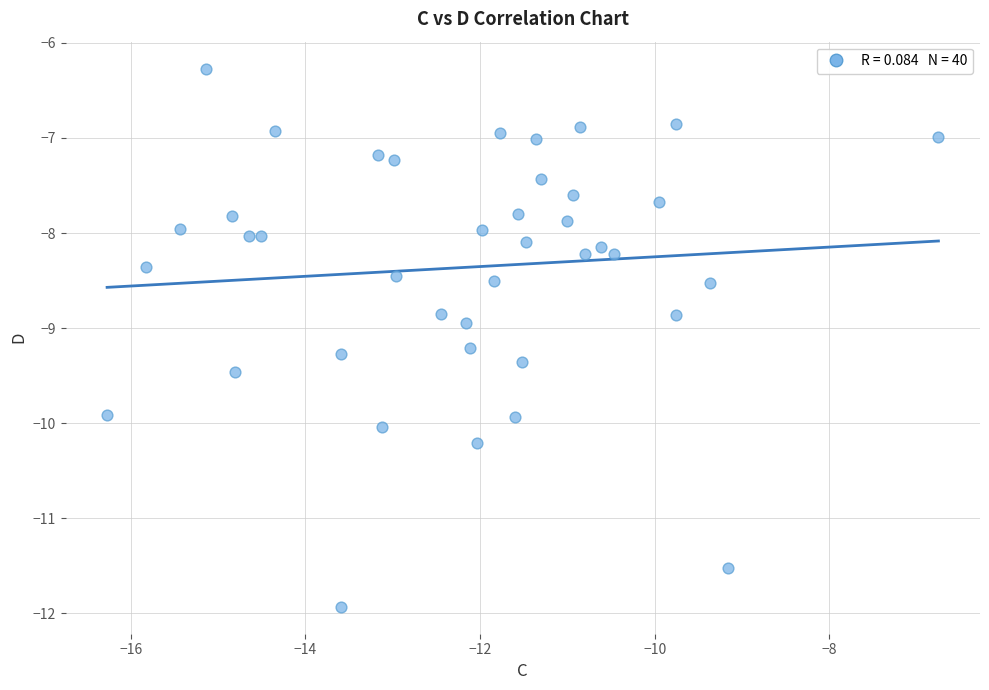

What is the range of X values (max minus min)?

9.5